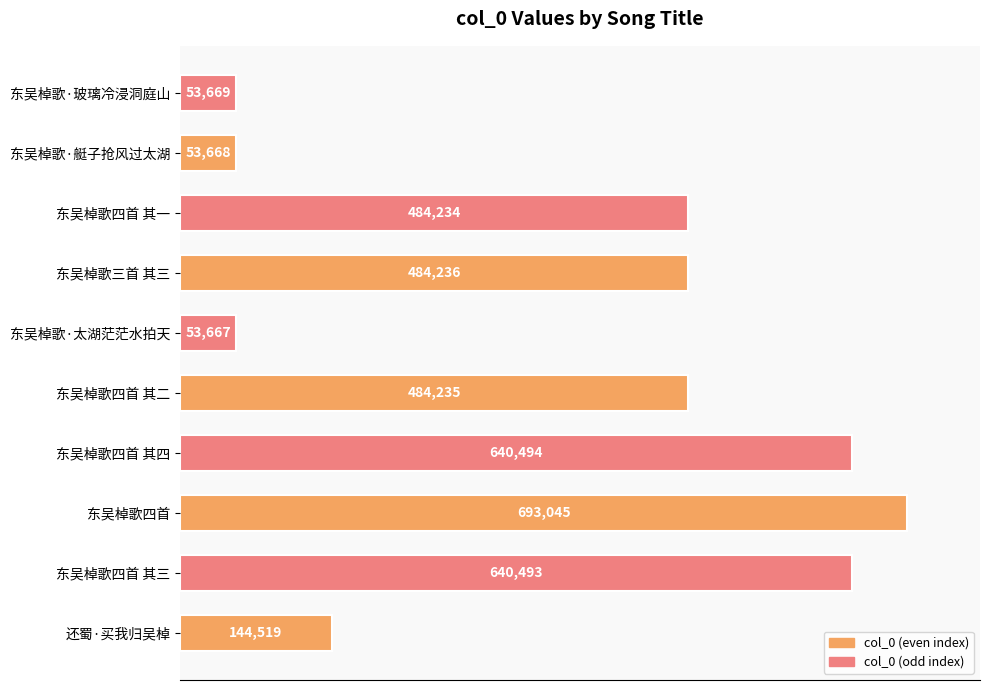

Reading bottom to top, what are all the values shown in this chart?

还蜀·买我归吴棹=144519	东吴棹歌四首 其三=640493	东吴棹歌四首=693045	东吴棹歌四首 其四=640494	东吴棹歌四首 其二=484235	东吴棹歌·太湖茫茫水拍天=53667	东吴棹歌三首 其三=484236	东吴棹歌四首 其一=484234	东吴棹歌·艇子抢风过太湖=53668	东吴棹歌·玻璃冷浸洞庭山=53669